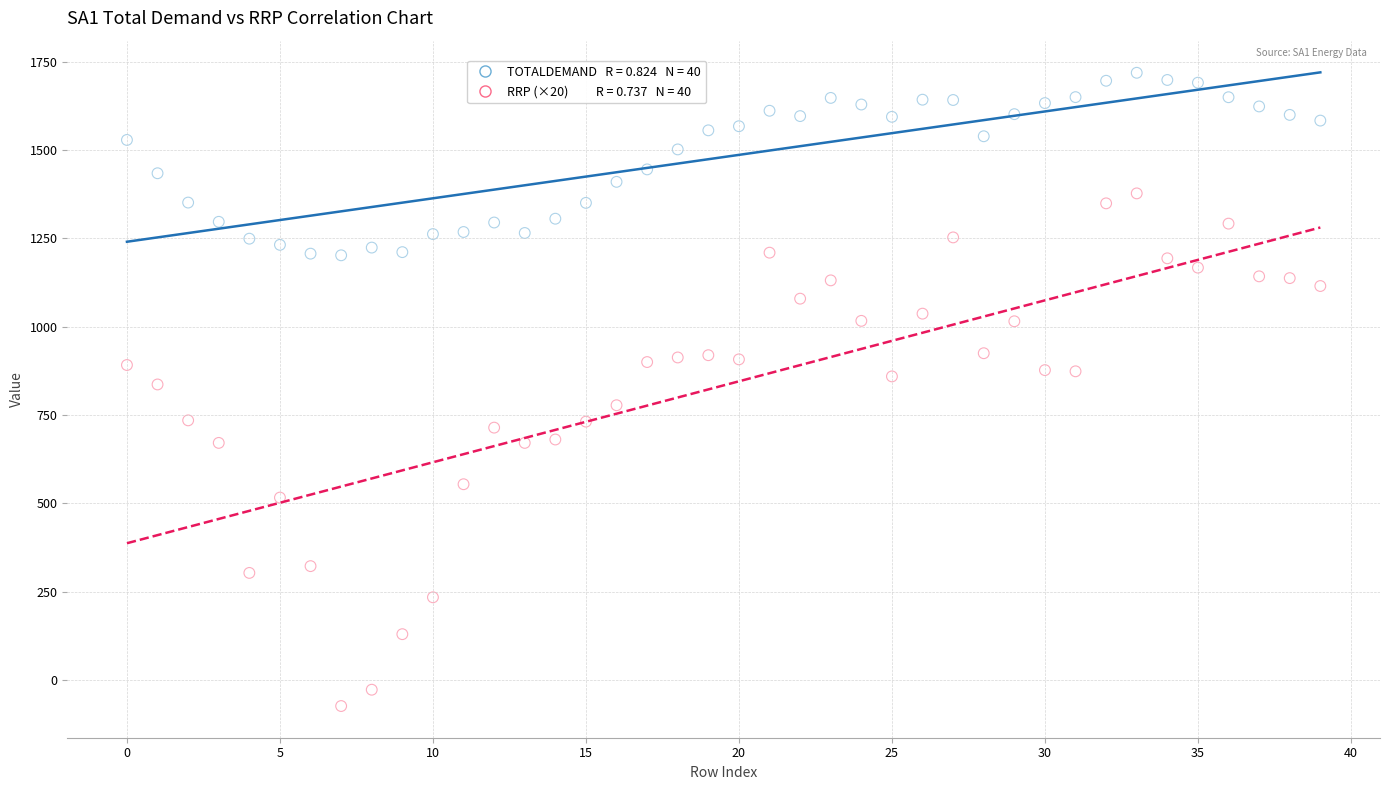

Across all data points, what is the range of Y values (max minus min)?

1792.3